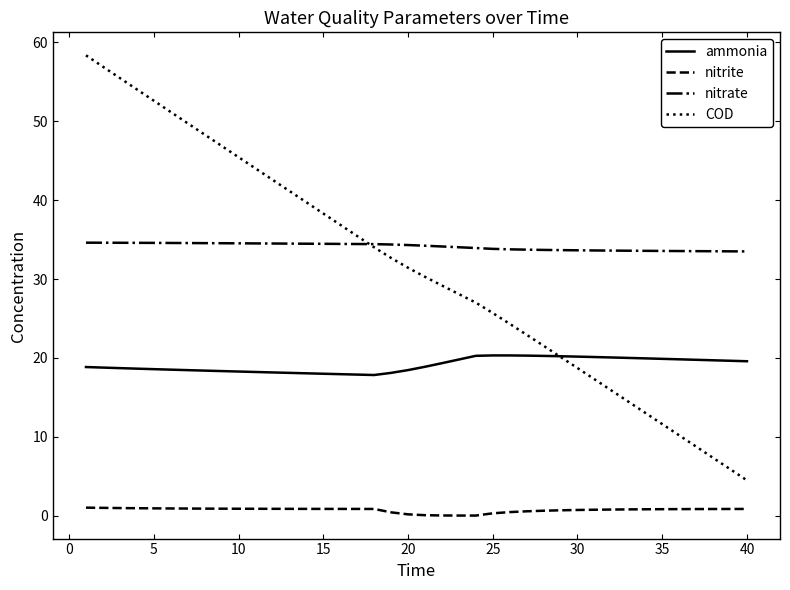

What is the maximum value for COD?

58.3